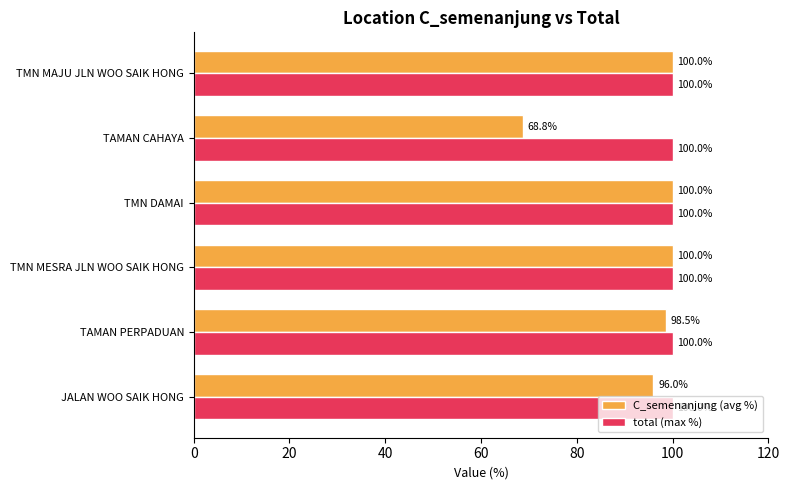

At how many categories does at least one series exceed 70?

6